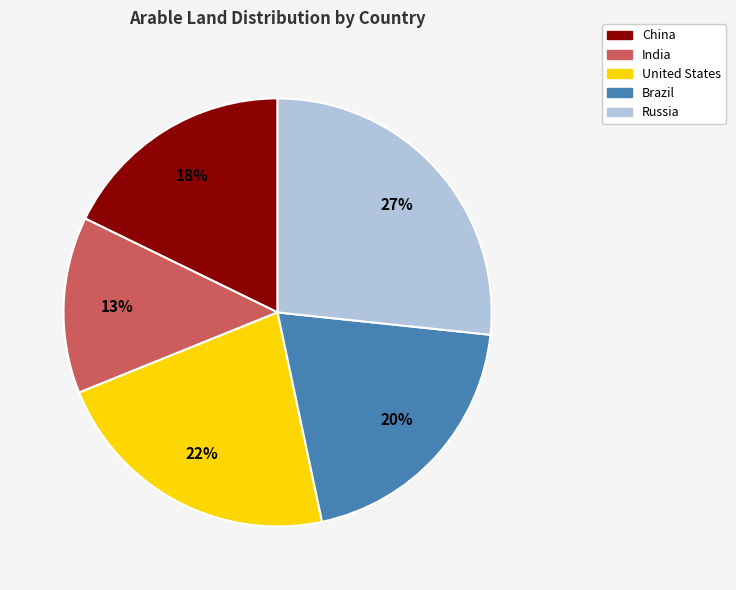

The United States slice represents 22% of the pie. True or false?

True